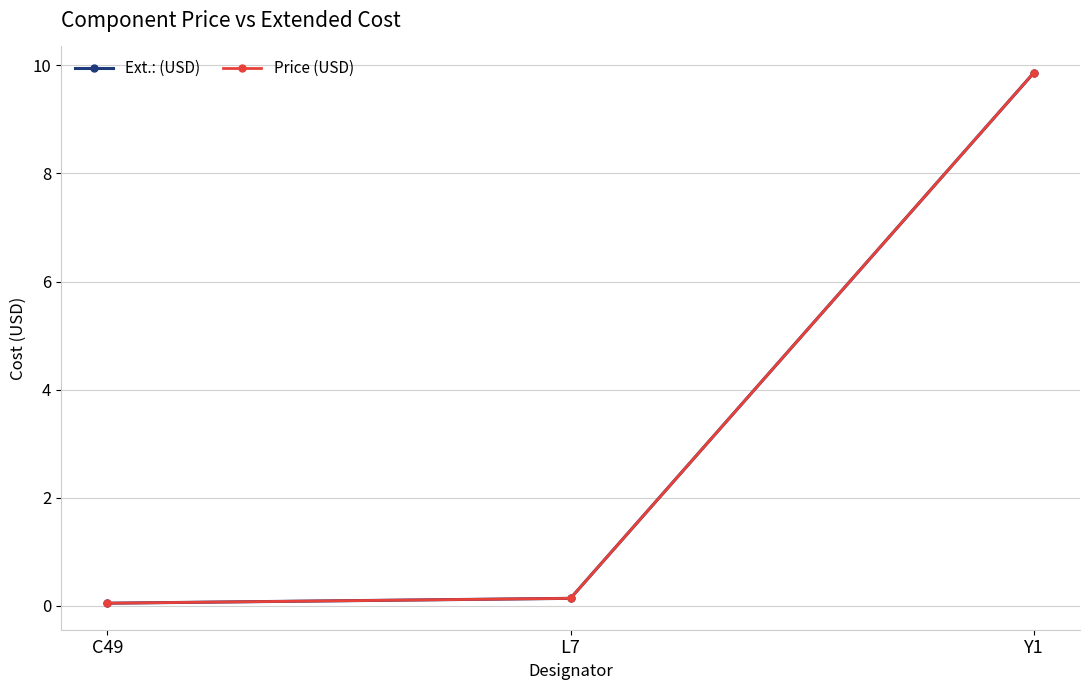

Rank the categories by Price (USD) value from lowest to highest.

C49, L7, Y1